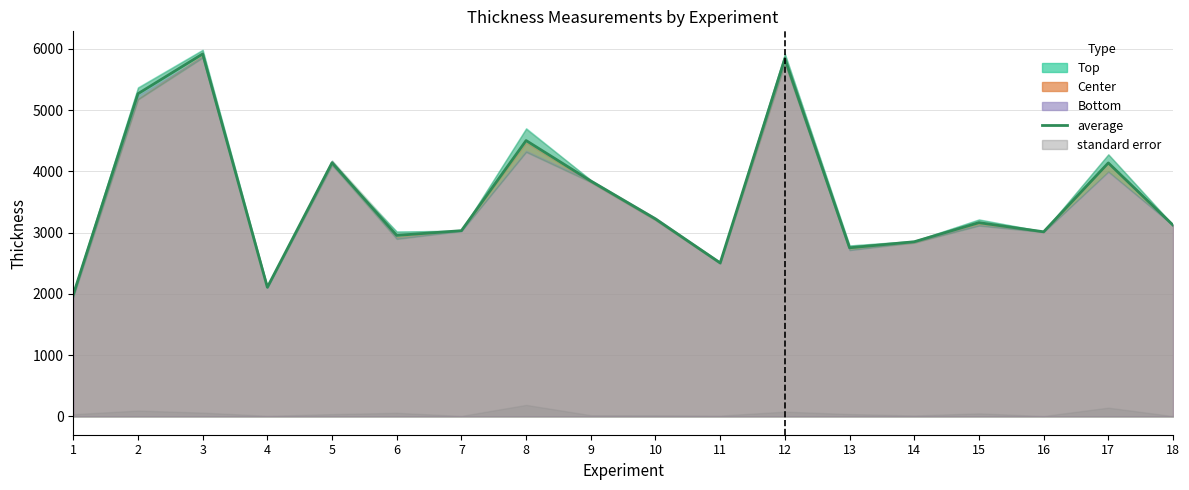

Rank the categories by value from lowest to highest.

1, 4, 11, 13, 14, 6, 16, 7, 18, 15, 10, 9, 17, 5, 8, 2, 12, 3